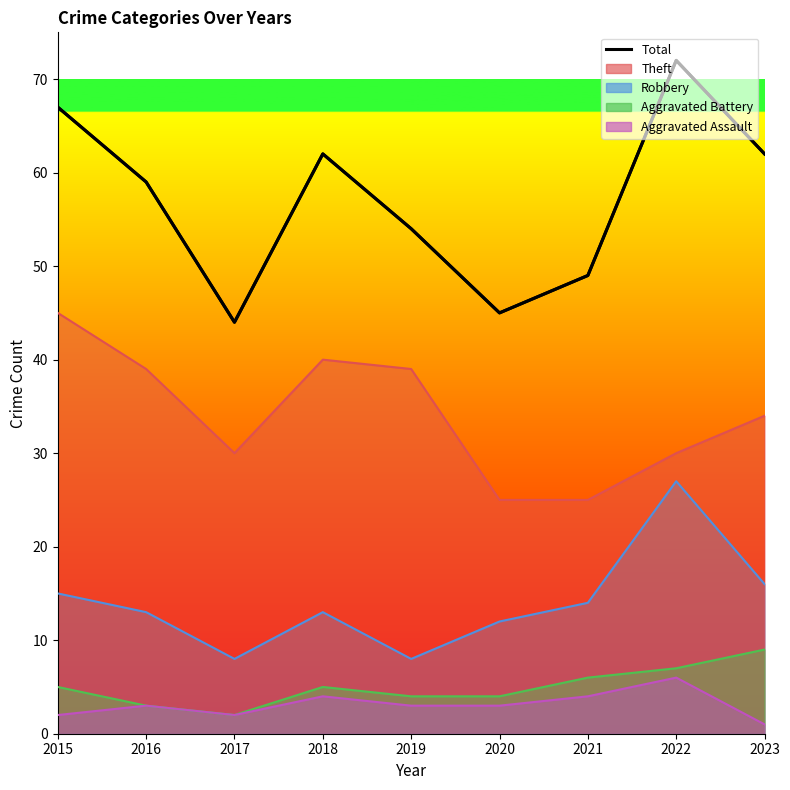

What is the maximum value shown in the chart?

72